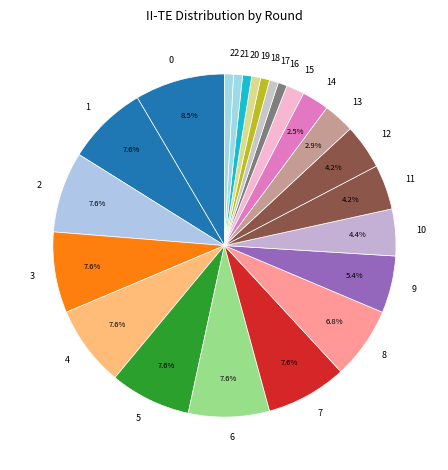

Is there a majority slice in this chart?

No